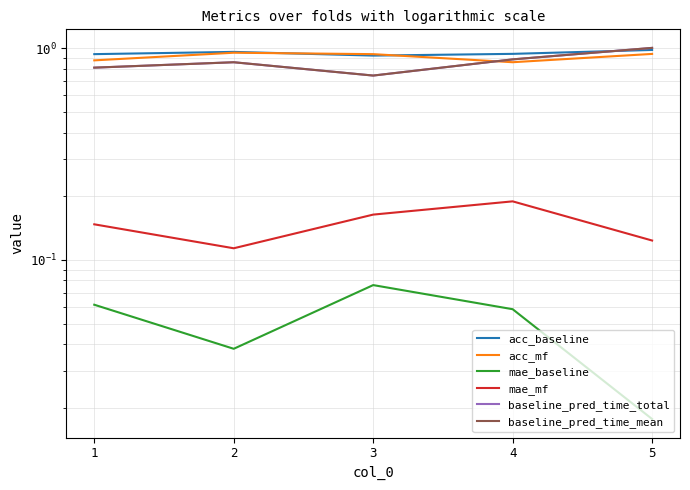

Between 2 and 4, which series saw the biggest shift?

acc_mf